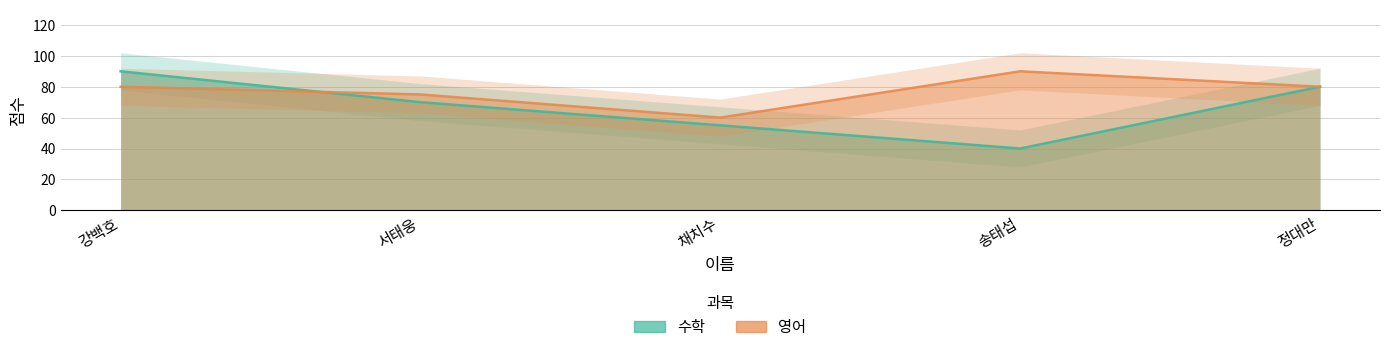

What is the approximate value of 영어 at 서태웅?

75